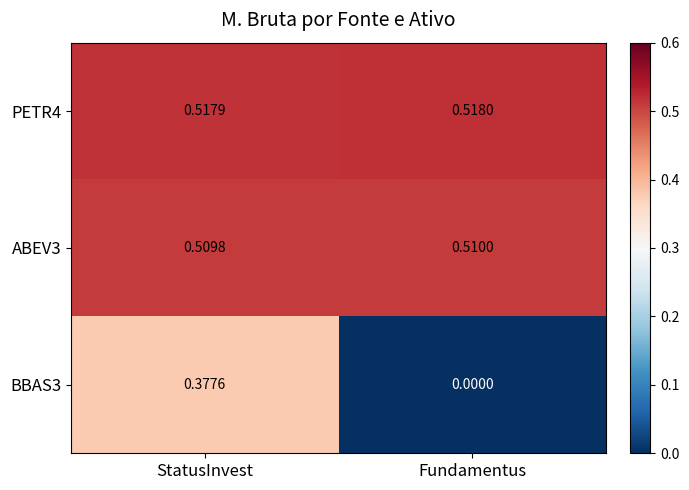

At which category is the sum across all series the highest?

StatusInvest